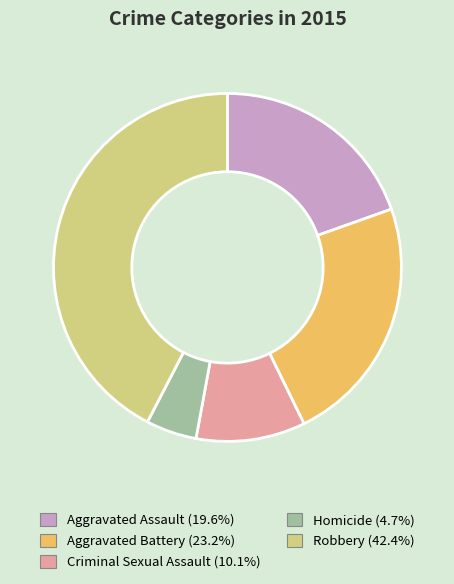

Count the number of slices in the pie.

5